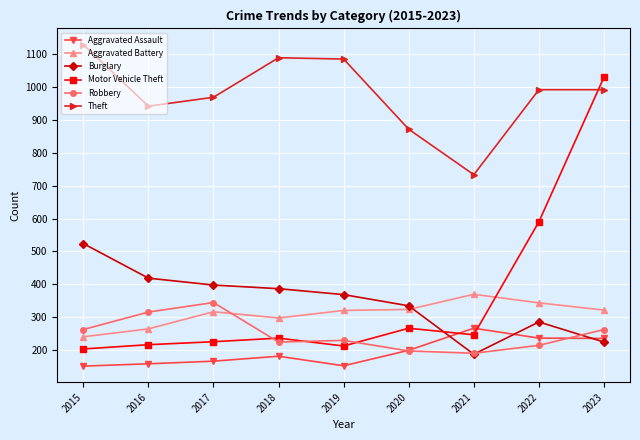

What is the sum of the Theft values at 2017 and 2018?

2056